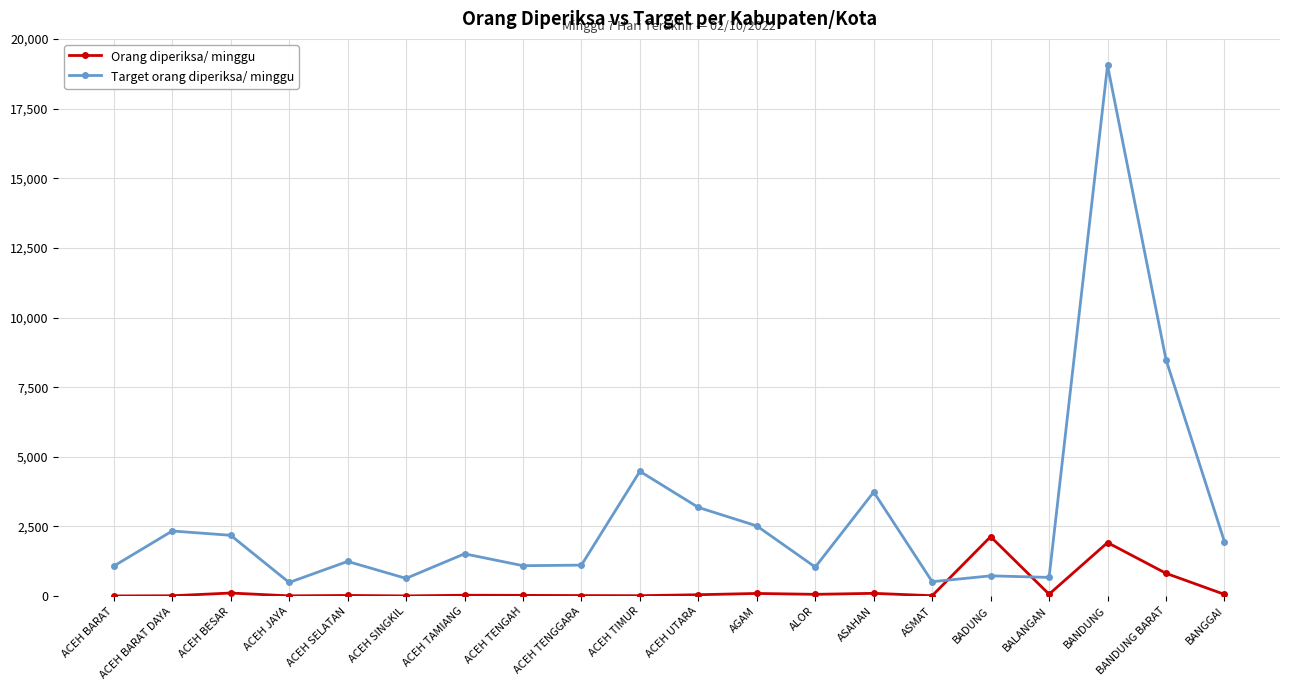

How many data points in Target orang diperiksa/ minggu are less than 1519?

10